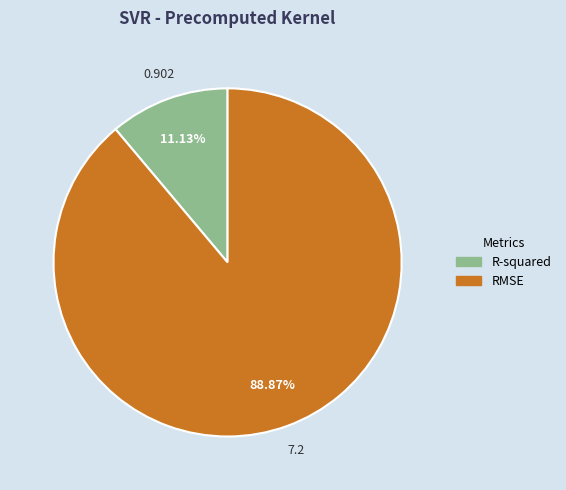

Which slice is the smallest?

R-squared